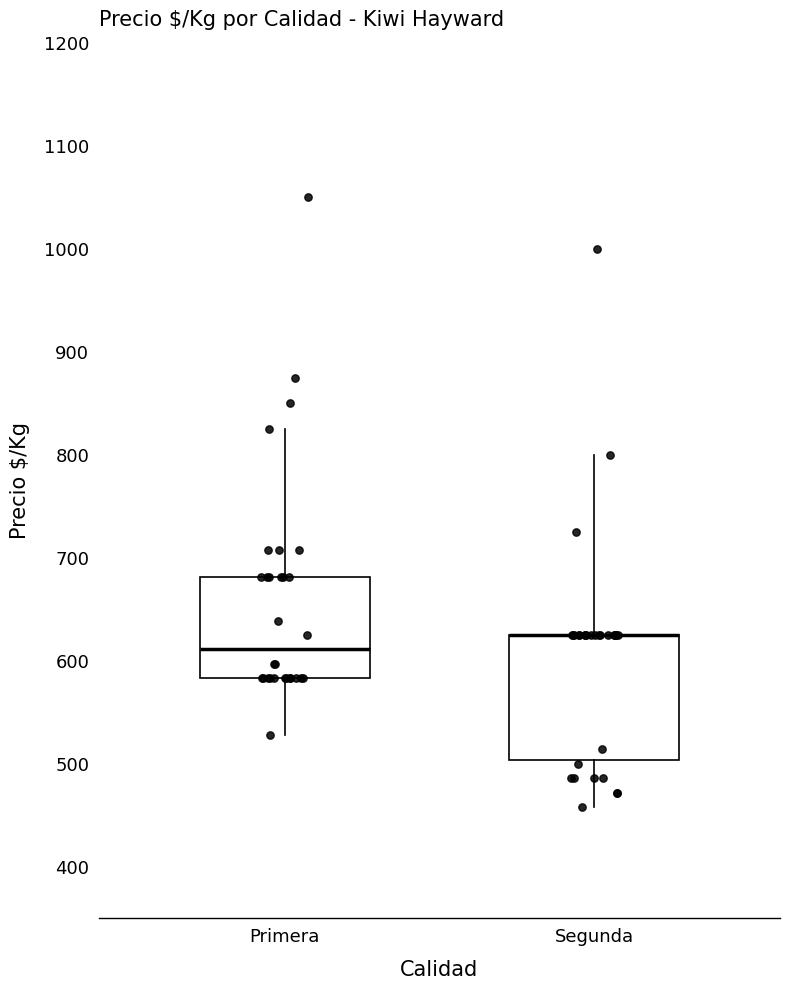

Reading left to right, transcribe this box plot: for each box, give where its median line is, the range the box spans, and where its two whiskers end, as read against the y-axis. The values are not printed on the chart, so give them approximately, as read against the axis.

Primera: median 610, box 580 to 680, whiskers 530 to 830
Segunda: median 630 (drawn on the box's upper edge), box 500 to 630, whiskers 460 to 800